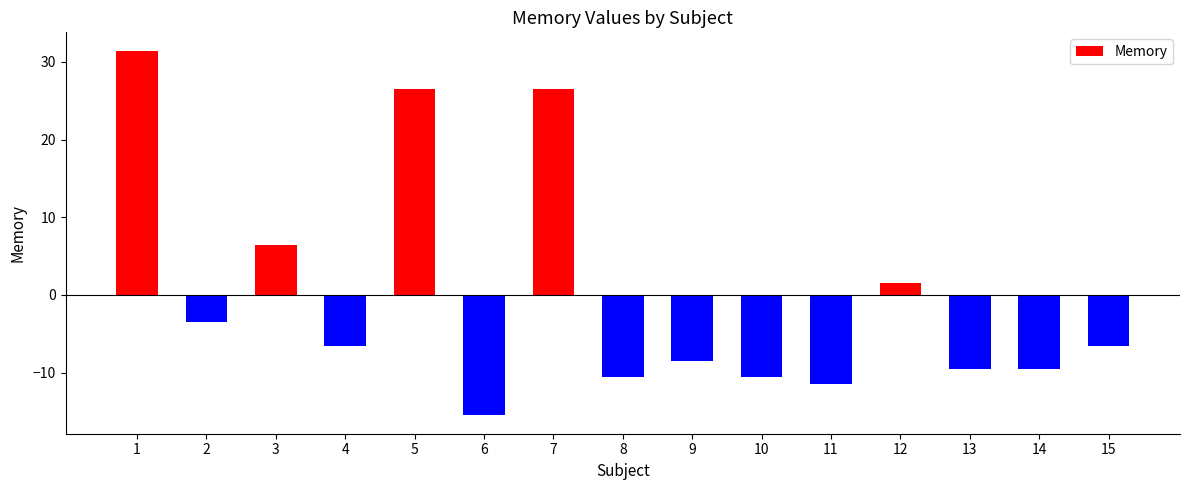

What is the smallest value displayed?

-15.5